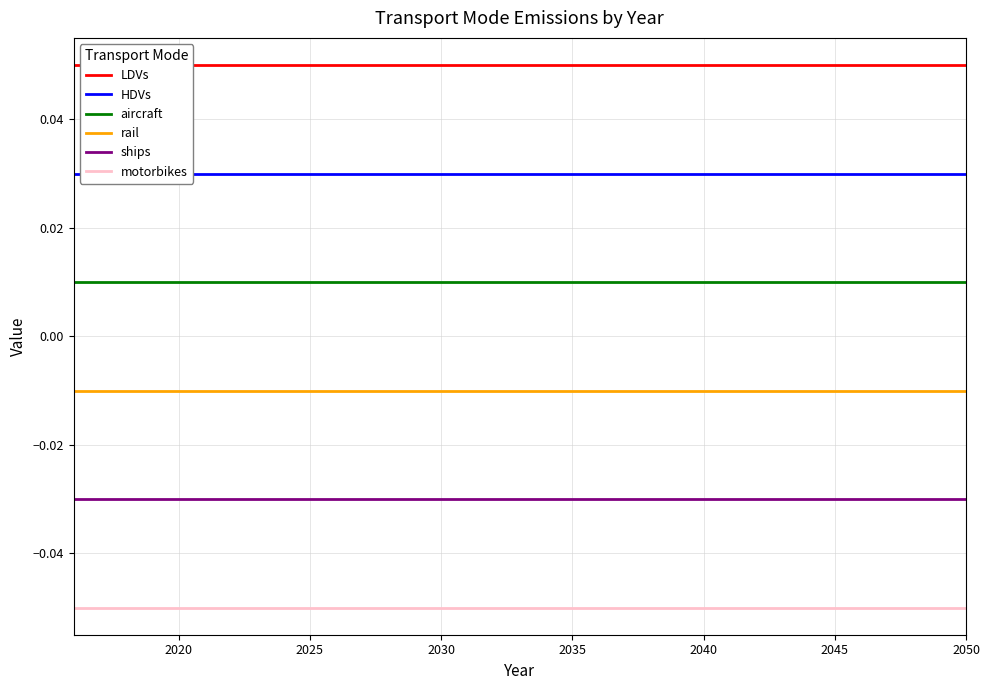

How many distinct data groups are displayed?

6